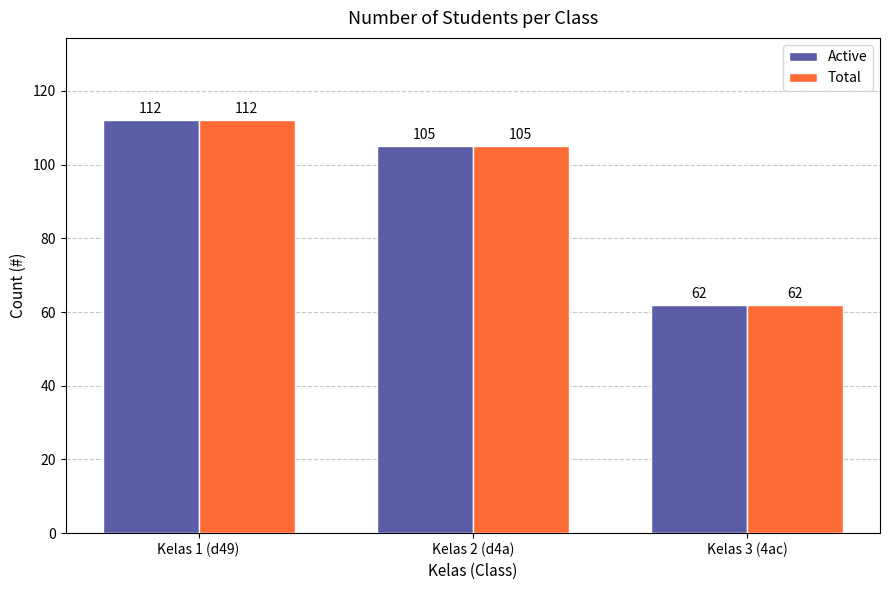

Which label corresponds to the largest value in the chart?

Kelas 1 (d49)